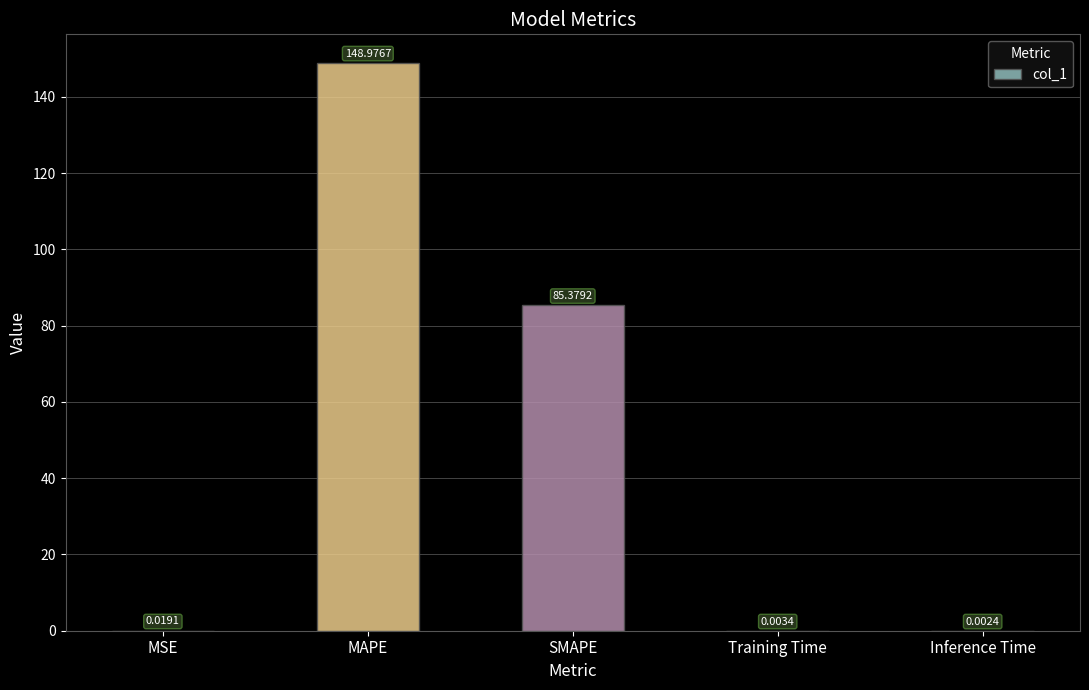

Are the bars grouped side by side (vs. stacked)?

No